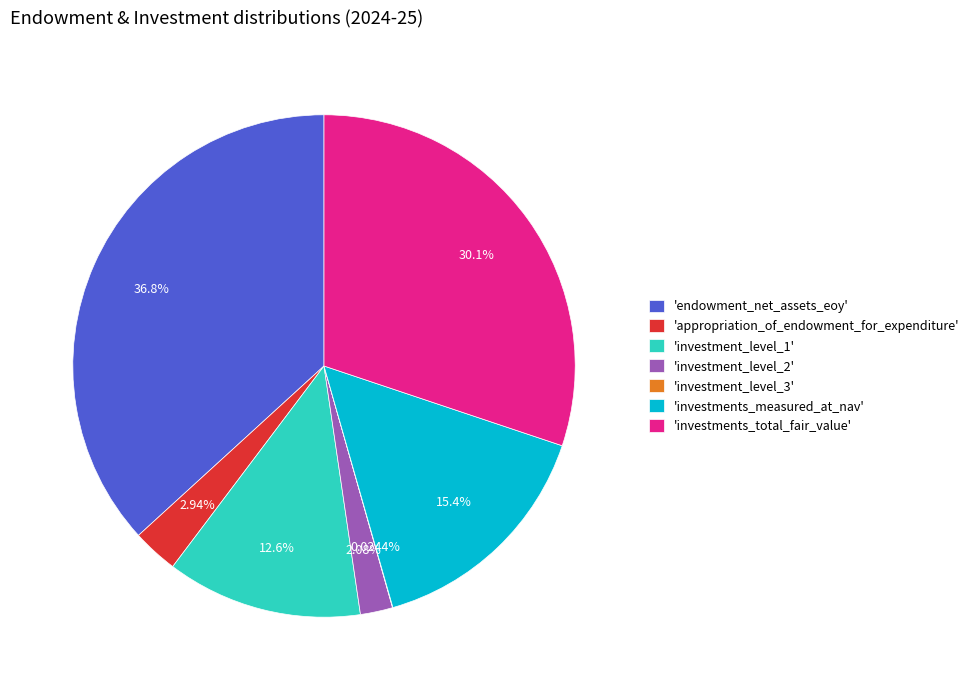

What is the largest slice in the pie chart?

'endowment_net_assets_eoy'